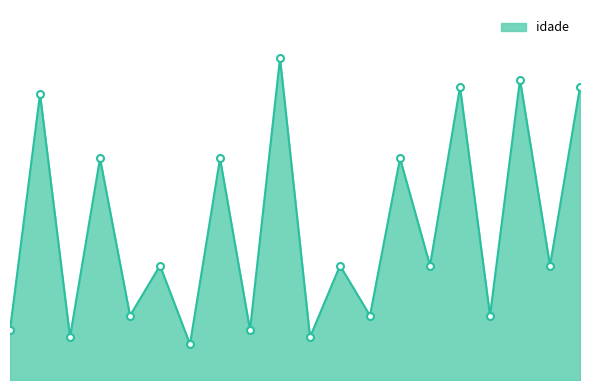

List the labels in order of value, smallest first.

7, 3, 11, 1, 9, 5, 13, 17, 6, 12, 15, 19, 4, 8, 14, 2, 16, 20, 18, 10